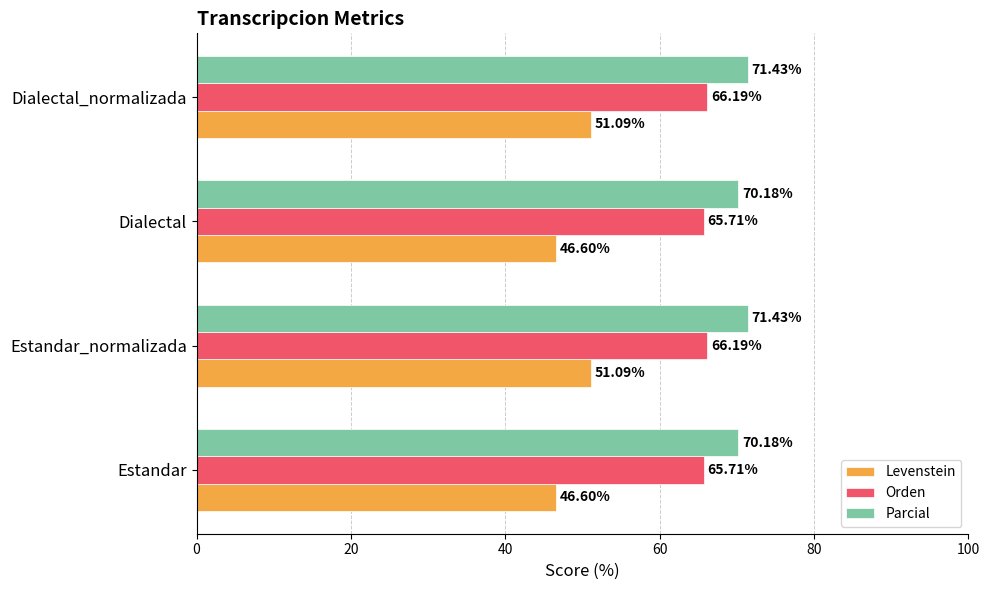

What is the sum of the Parcial values at Estandar_normalizada and Dialectal_normalizada?

142.9